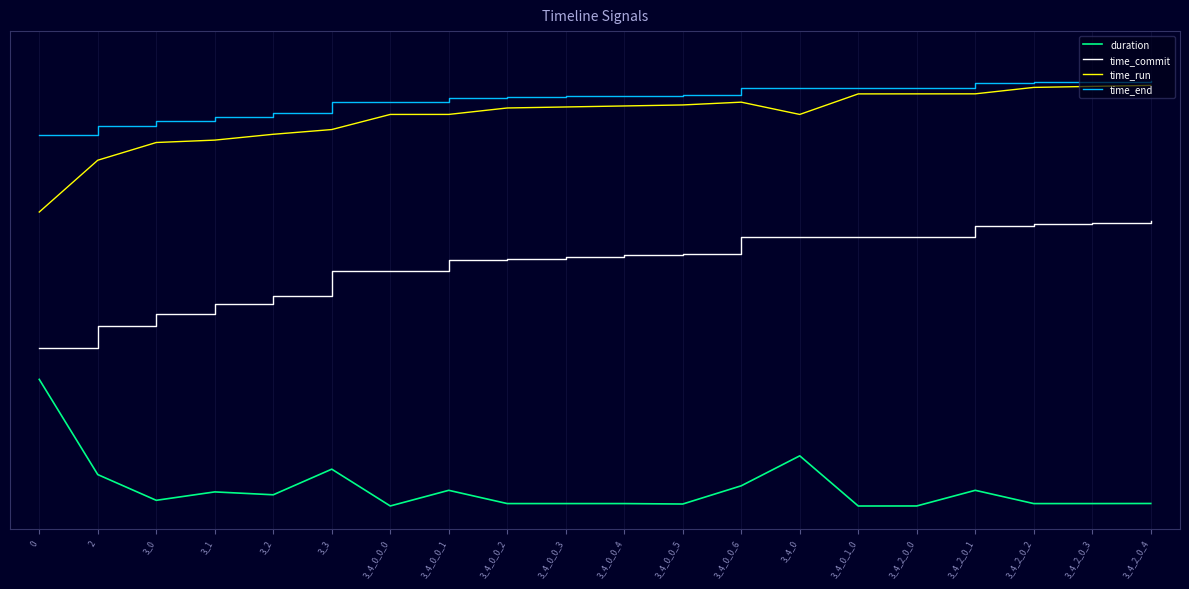

Reading right to left, extract all data points from this chart.

duration: 3_4_2_0_4=0.0	3_4_2_0_3=0.0	3_4_2_0_2=0.0	3_4_2_0_1=0.0	3_4_2_0_0=0.0	3_4_0_1_0=0.0	3_4_0=0.1	3_4_0_0_6=0.0	3_4_0_0_5=0.0	3_4_0_0_4=0.0	3_4_0_0_3=0.0	3_4_0_0_2=0.0	3_4_0_0_1=0.0	3_4_0_0_0=0.0	3_3=0.1	3_2=0.0	3_1=0.0	3_0=0.0	2=0.1	0=0.3
time_commit: 3_4_2_0_4=0.6	3_4_2_0_3=0.6	3_4_2_0_2=0.6	3_4_2_0_1=0.6	3_4_2_0_0=0.6	3_4_0_1_0=0.6	3_4_0=0.6	3_4_0_0_6=0.6	3_4_0_0_5=0.6	3_4_0_0_4=0.6	3_4_0_0_3=0.6	3_4_0_0_2=0.5	3_4_0_0_1=0.5	3_4_0_0_0=0.5	3_3=0.5	3_2=0.5	3_1=0.4	3_0=0.4	2=0.4	0=0.3
time_run: 3_4_2_0_4=0.9	3_4_2_0_3=0.9	3_4_2_0_2=0.9	3_4_2_0_1=0.9	3_4_2_0_0=0.9	3_4_0_1_0=0.9	3_4_0=0.9	3_4_0_0_6=0.9	3_4_0_0_5=0.9	3_4_0_0_4=0.9	3_4_0_0_3=0.9	3_4_0_0_2=0.9	3_4_0_0_1=0.9	3_4_0_0_0=0.9	3_3=0.8	3_2=0.8	3_1=0.8	3_0=0.8	2=0.8	0=0.7
time_end: 3_4_2_0_4=0.9	3_4_2_0_3=0.9	3_4_2_0_2=0.9	3_4_2_0_1=0.9	3_4_2_0_0=0.9	3_4_0_1_0=0.9	3_4_0=0.9	3_4_0_0_6=0.9	3_4_0_0_5=0.9	3_4_0_0_4=0.9	3_4_0_0_3=0.9	3_4_0_0_2=0.9	3_4_0_0_1=0.9	3_4_0_0_0=0.9	3_3=0.9	3_2=0.9	3_1=0.9	3_0=0.9	2=0.8	0=0.8